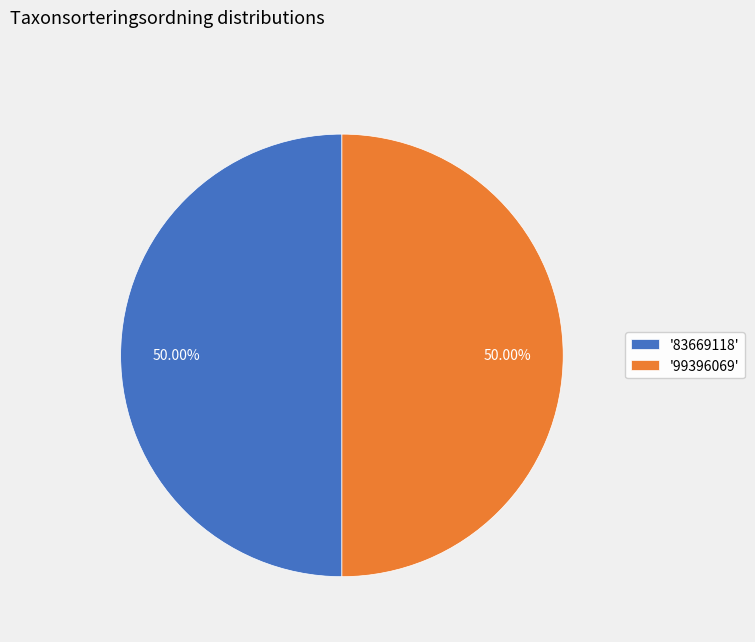

Approximately how many times larger is the value at '99396069' compared to '83669118'?

1.0